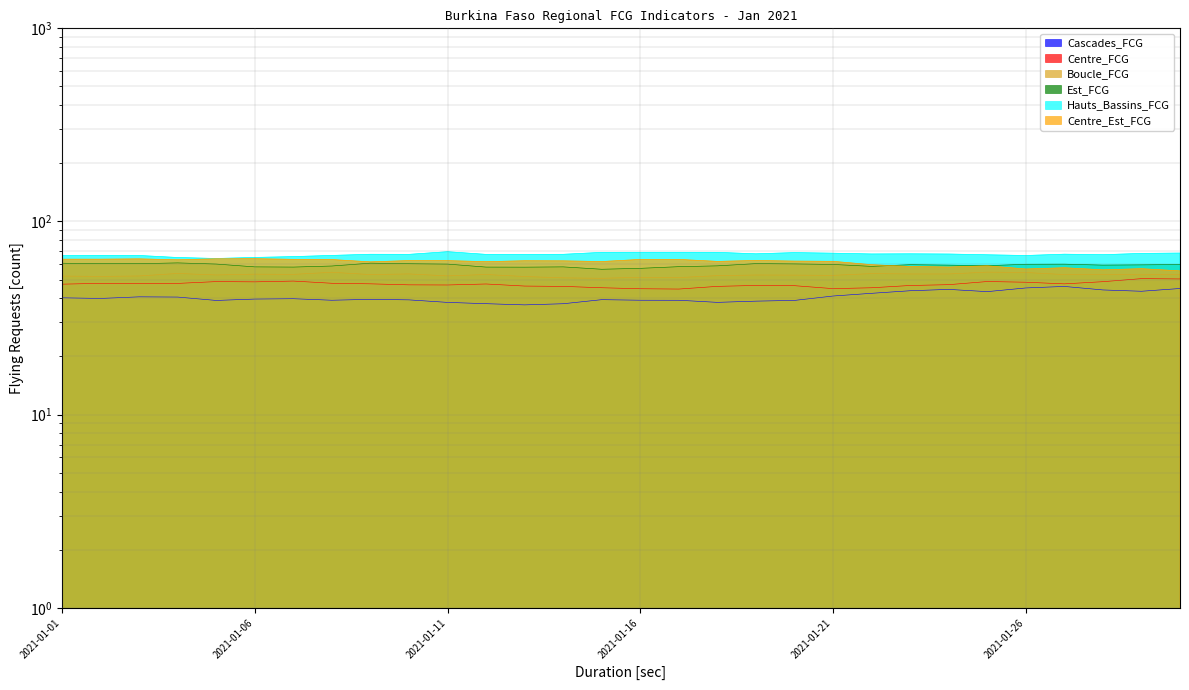

Does the chart display data point markers on the line(s)?

No